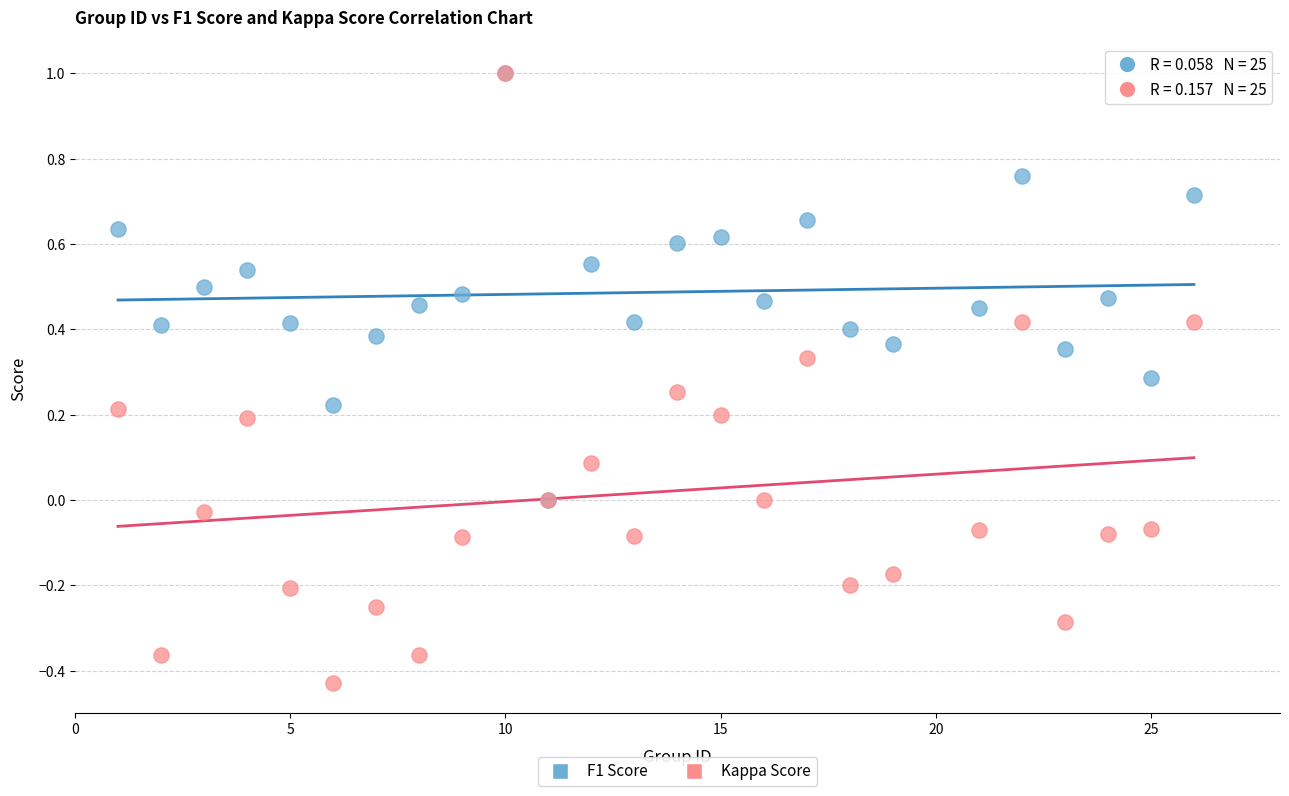

Which series reaches the minimum Y coordinate?

Kappa Score